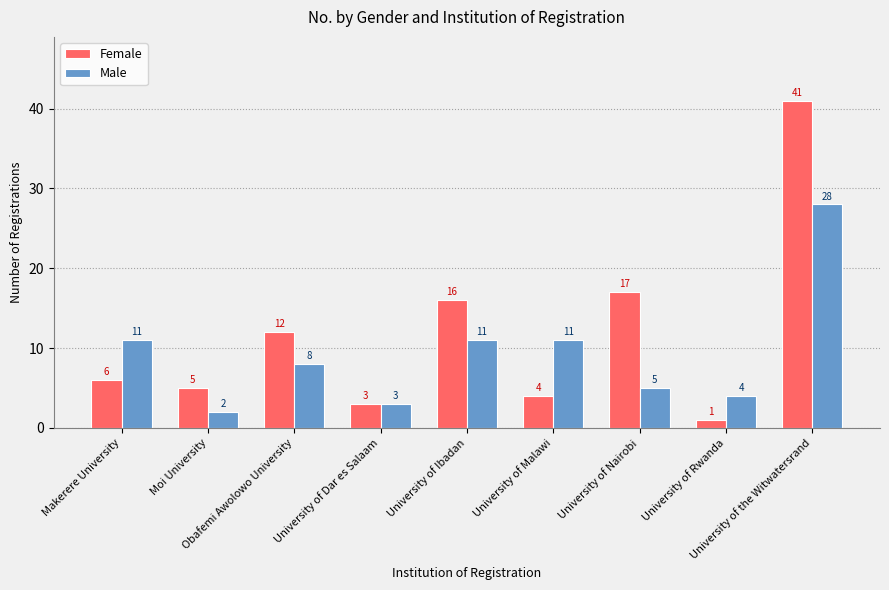

At how many categories does at least one series exceed 8?

6